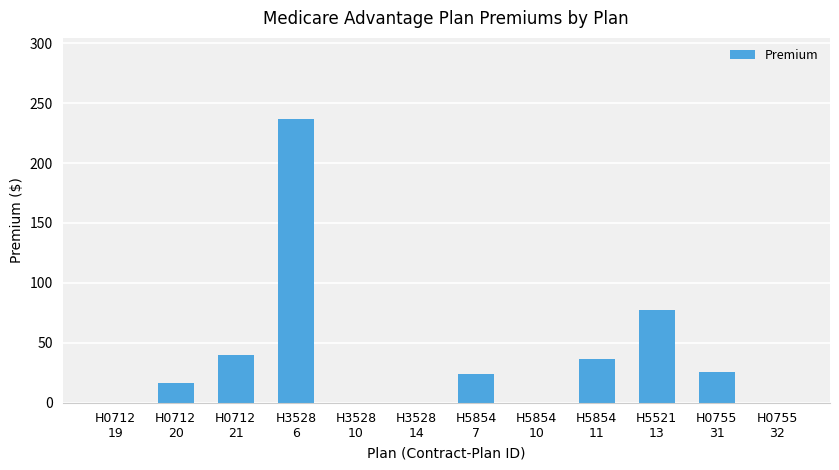

Are the bars horizontal?

No